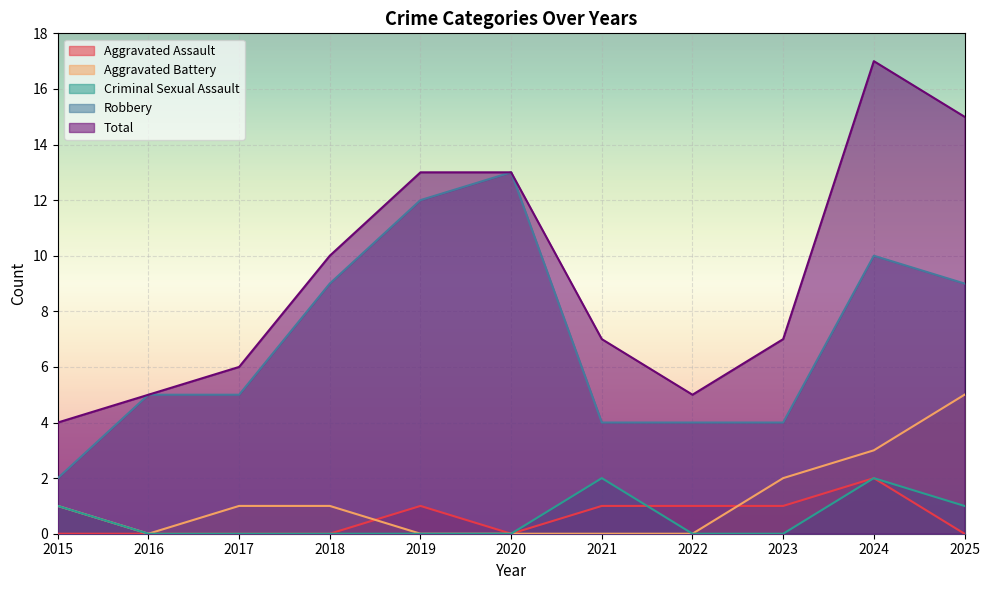

What is the difference between the maximum and minimum values in the Aggravated Battery series?

5